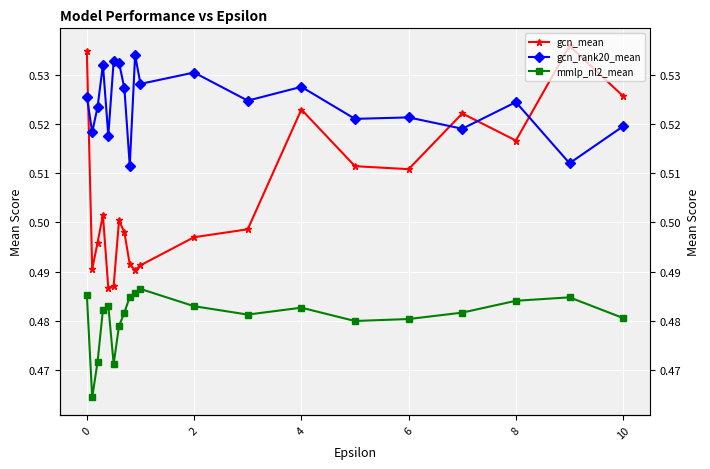

Count the gcn_mean values in the range 0 to 1.

20